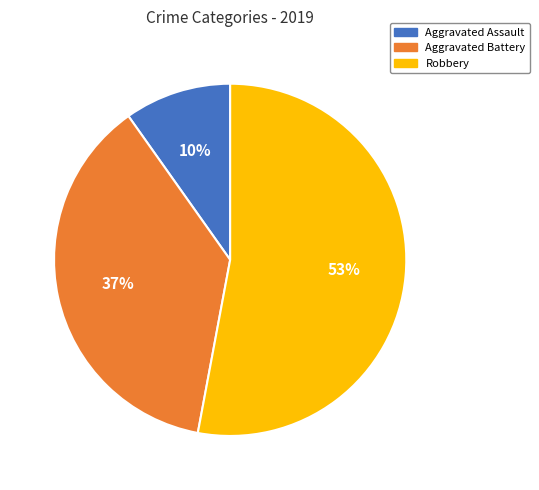

Which has a higher value, Robbery or Aggravated Assault?

Robbery